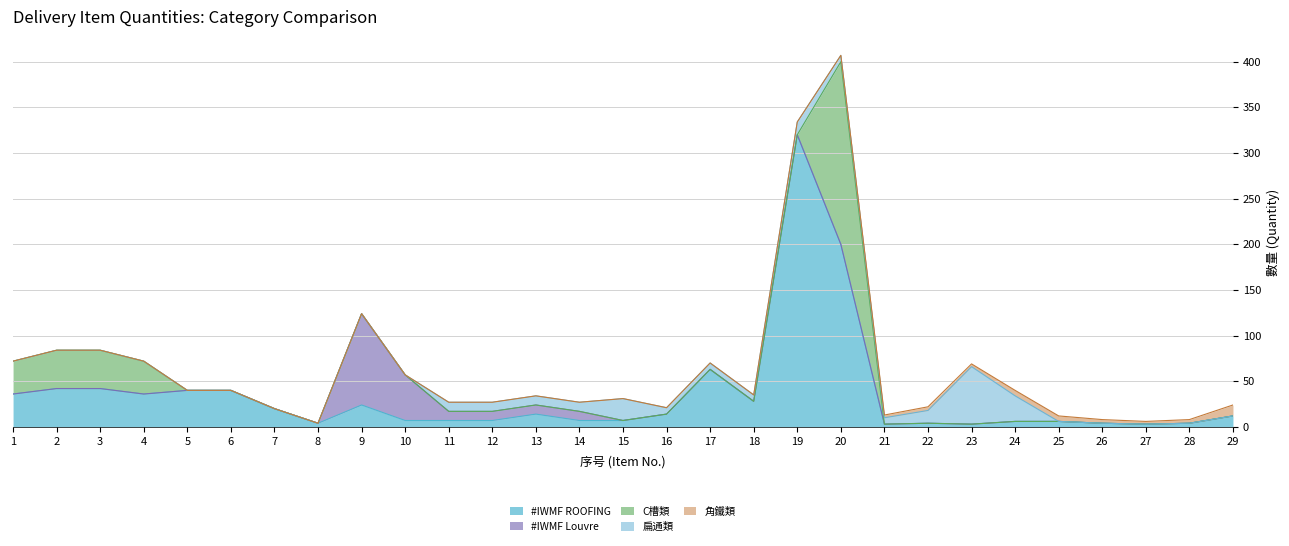

Rank the series by their maximum value, from lowest to highest.

角鐵類, 扁通類, #IWMF Louvre, C槽類, #IWMF ROOFING